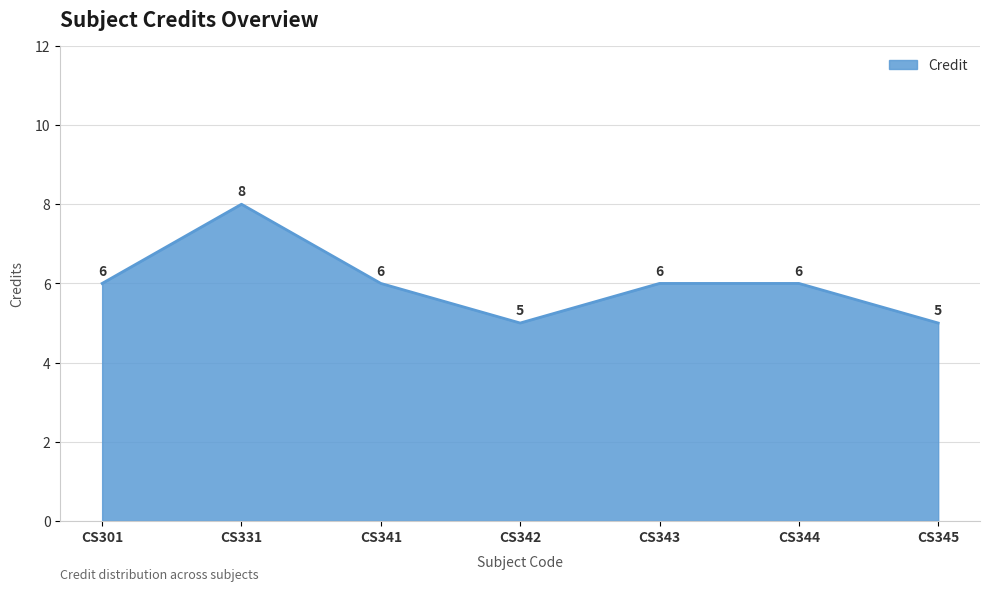

What is the greatest value displayed?

8